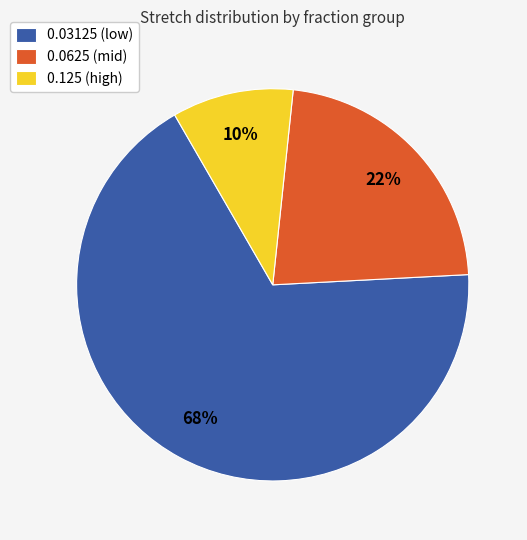

The 0.0625 (mid) slice represents 29% of the pie. True or false?

False